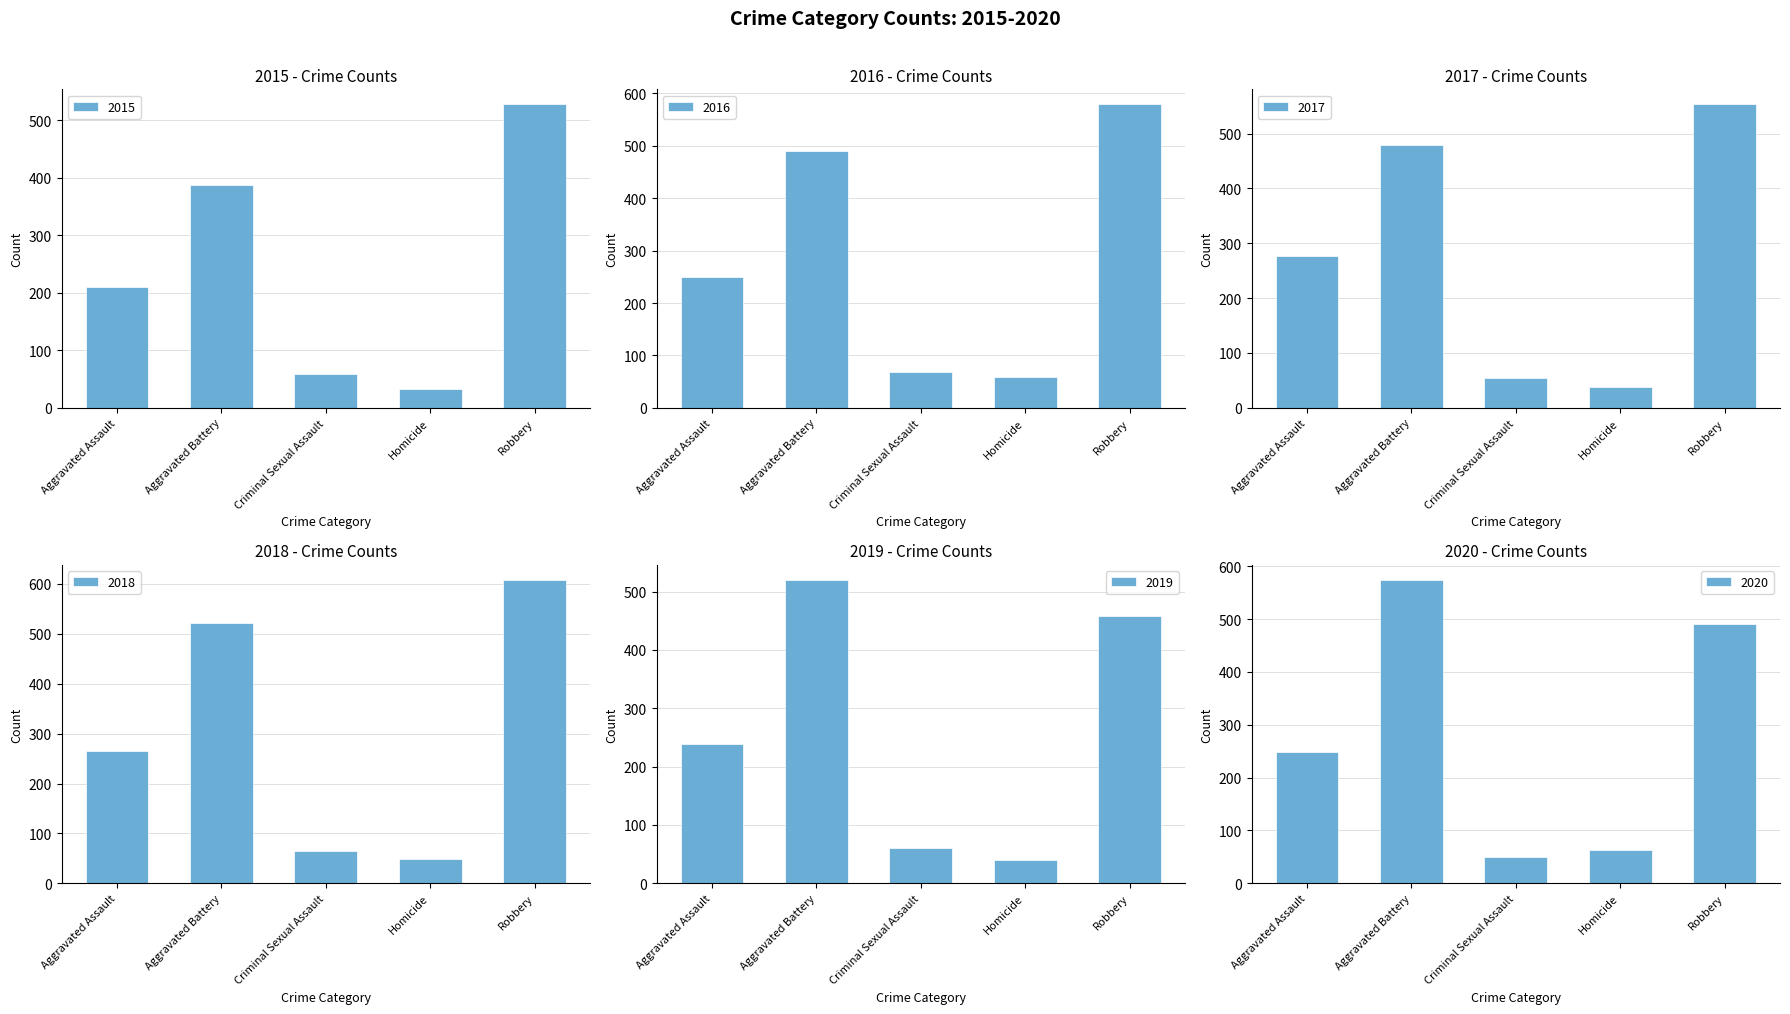

Which series has the largest total across all categories?

2018